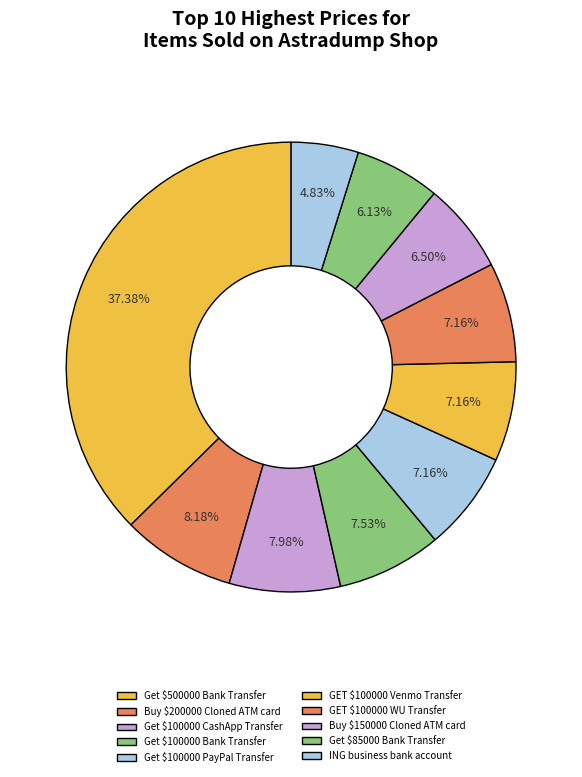

How many slices are in this pie chart?

10